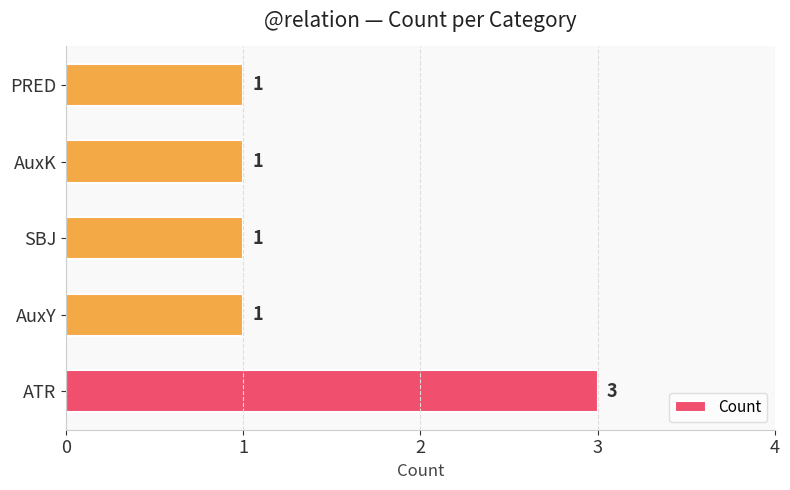

Reading bottom to top, extract all data points from this chart.

3	1	1	1	1